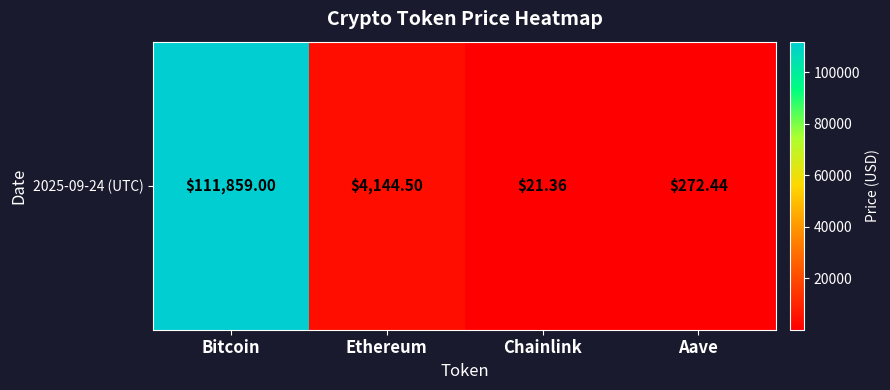

How many data points are above 4144?

2